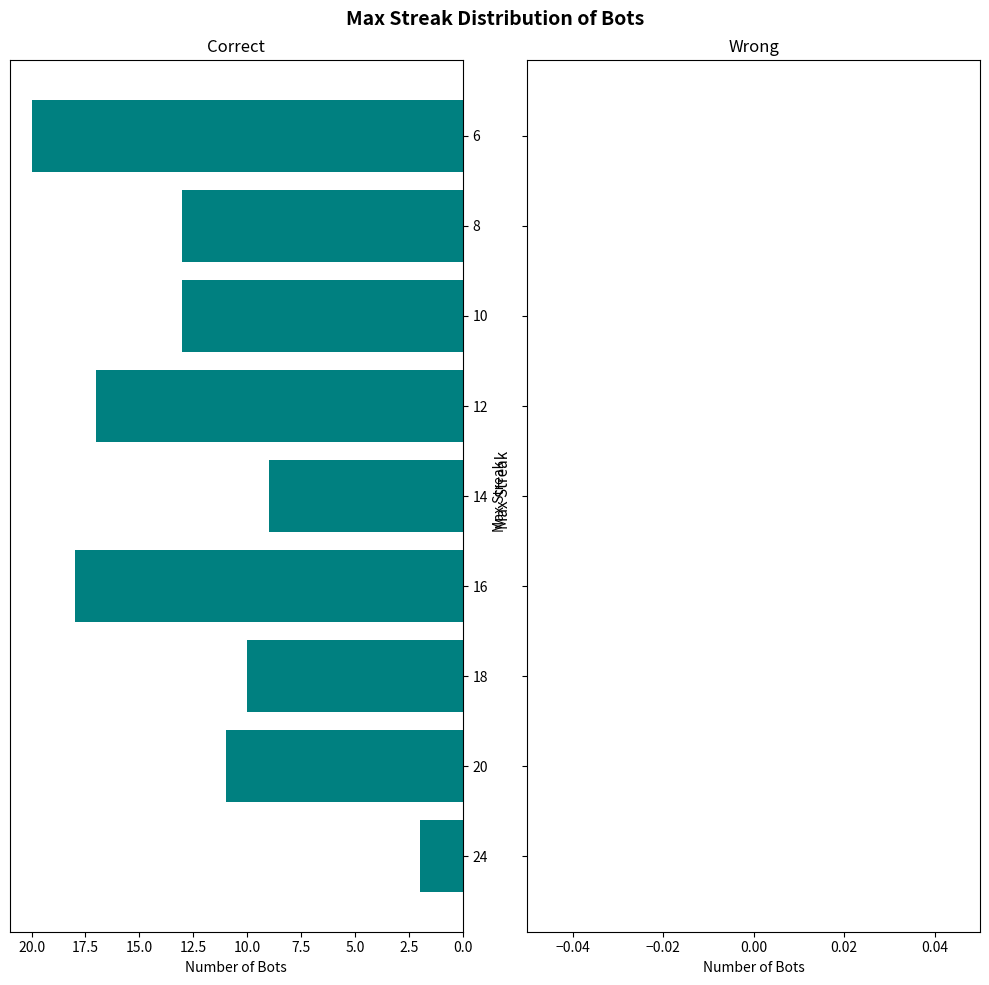

What is the change in value from 10 to 6?

+7